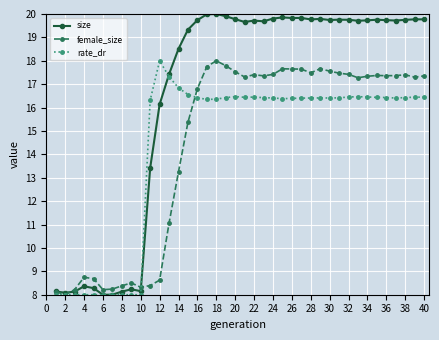

What is the value of the rate_dr point at the 11th from the left?

16.3